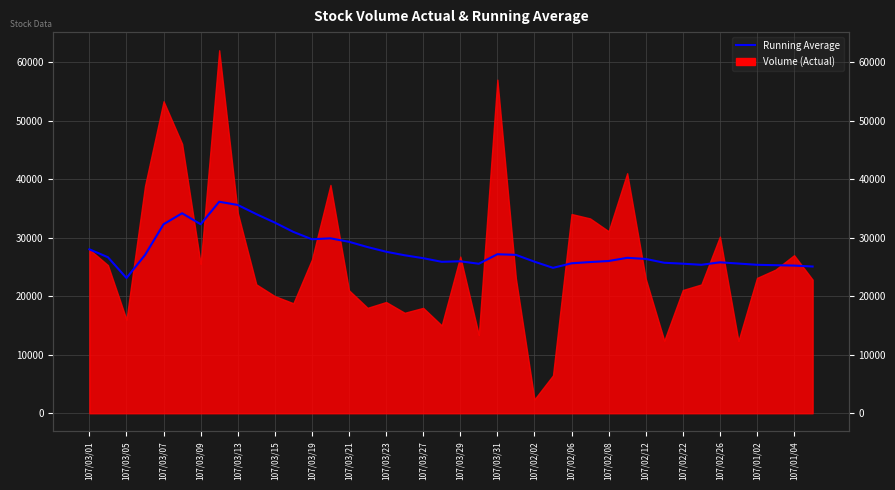

What is the value of the 19th point from the left?

26487